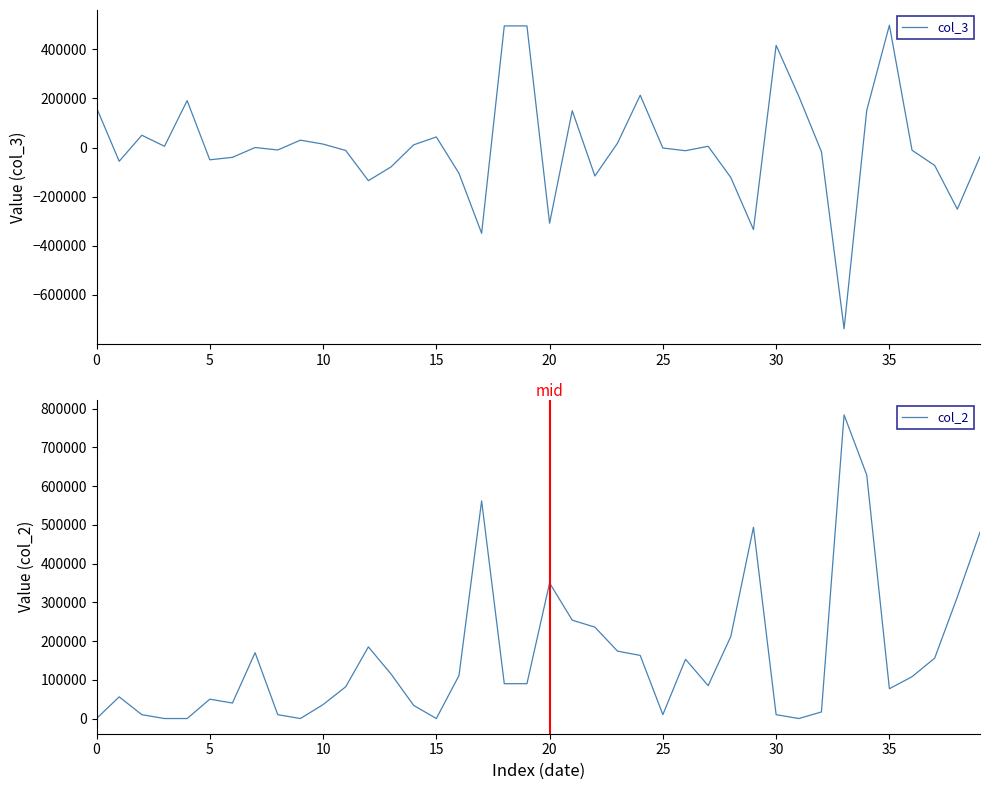

The col_3 series shows 243261 at 0. True or false?

False